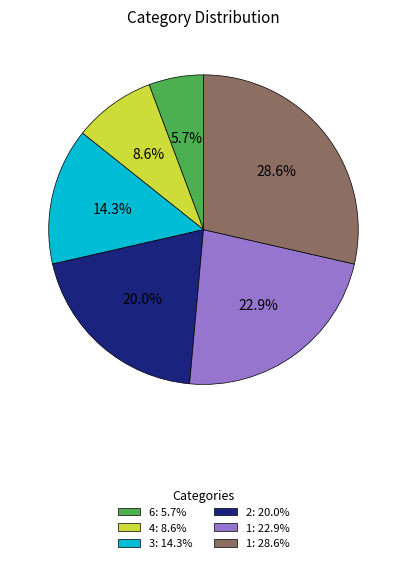

What portion of the pie excludes 6: 5.7%?

94.3%